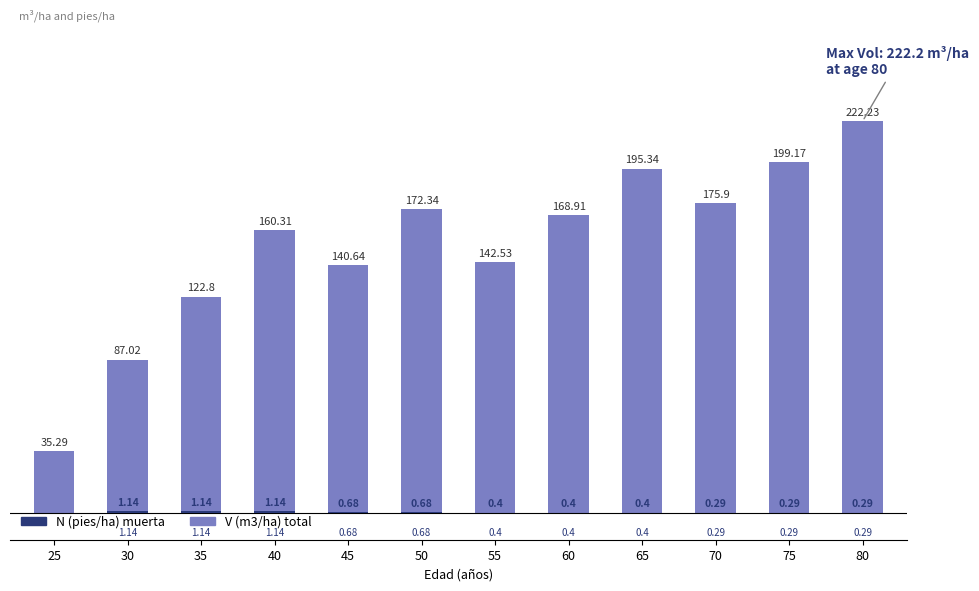

Where is N (pies/ha) muerta nearest to the value 0?

25